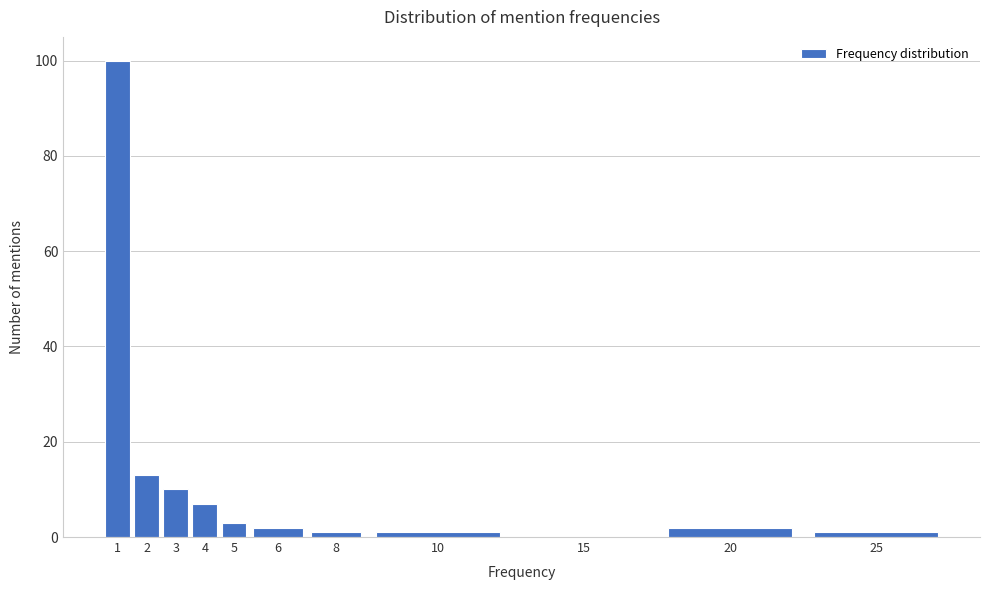

Reading right to left, list all the values displayed in this chart.

25=1	20=2	15=0	10=1	8=1	6=2	5=3	4=7	3=10	2=13	1=100